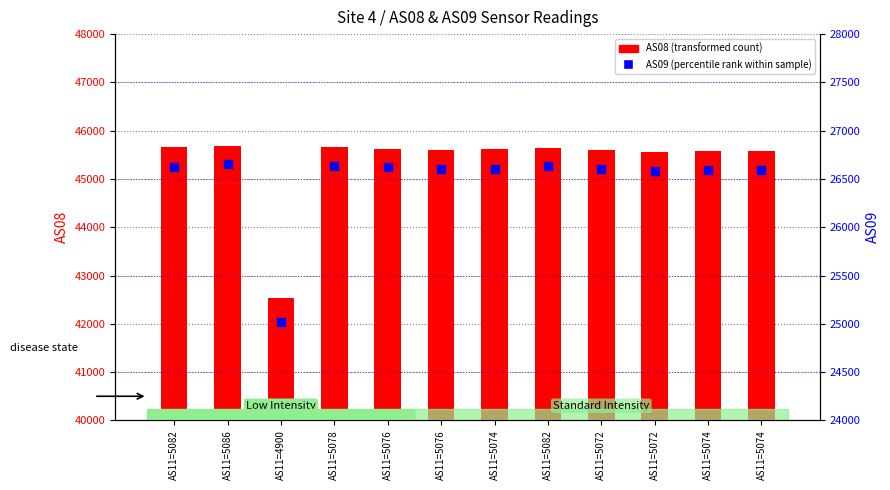

At which category is the sum across all series the highest?

AS11=5086